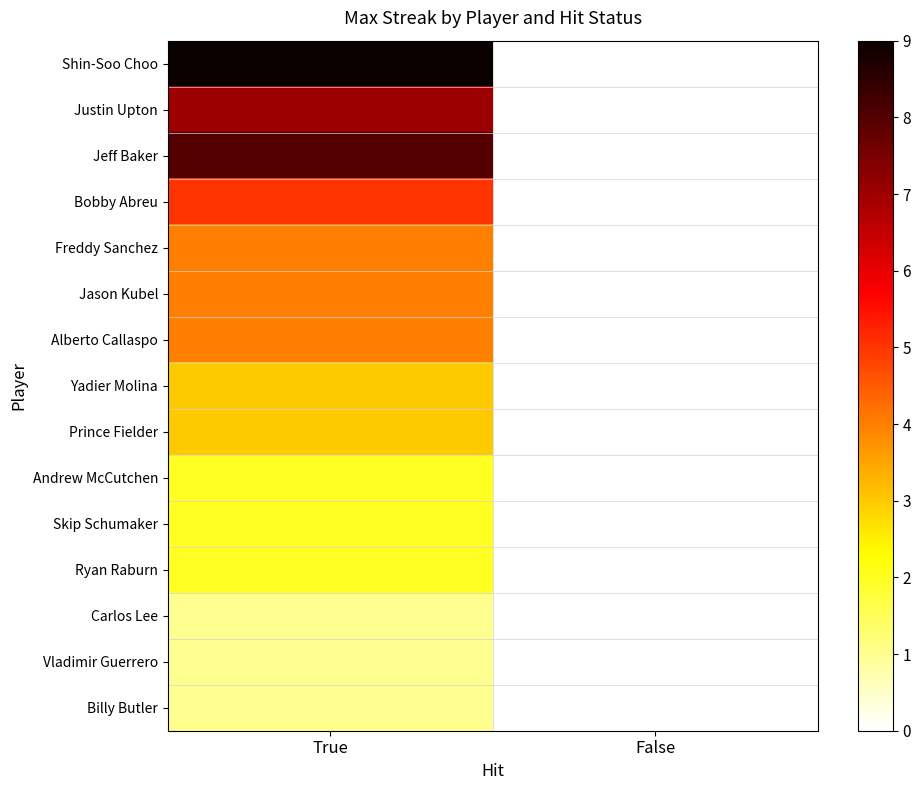

Which has a higher value, True or False?

True